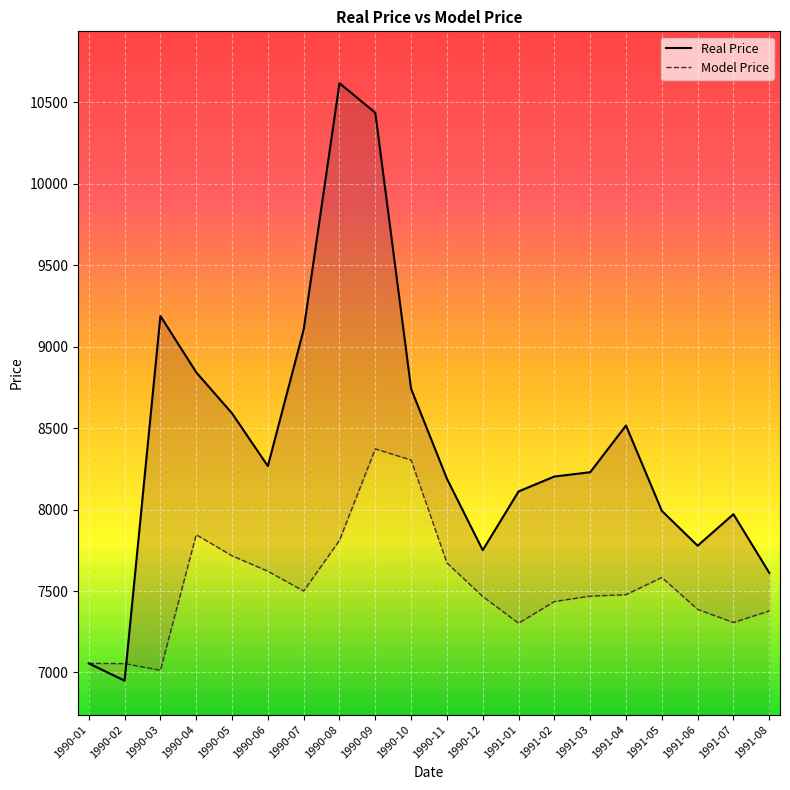

Between 1990-05 and 1991-05, which is larger?

1990-05